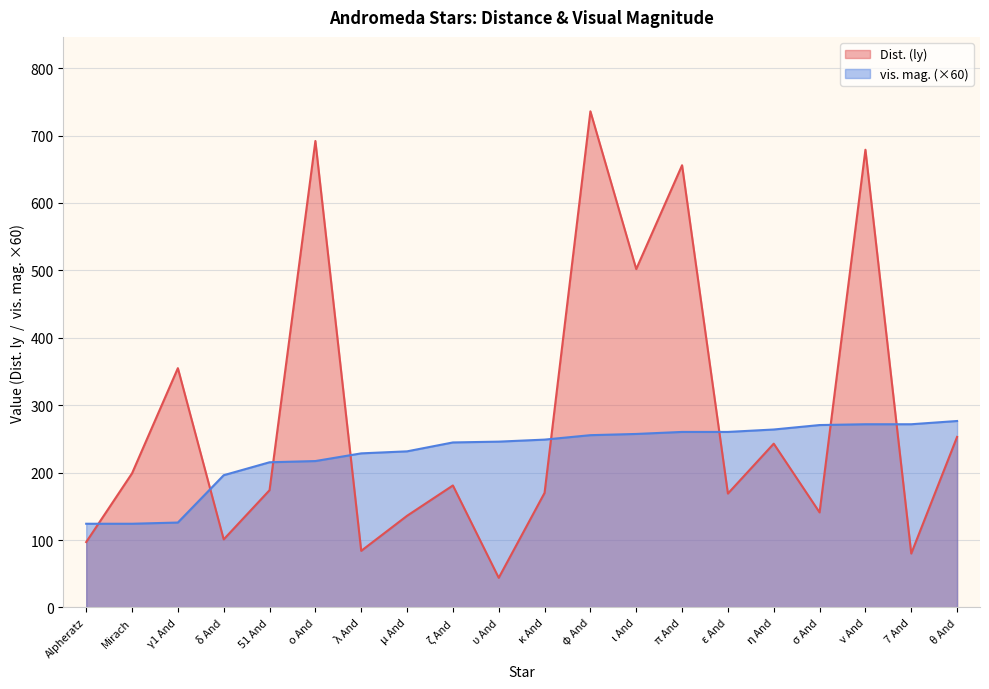

At which label does Dist. (ly) first exceed 181?

Mirach